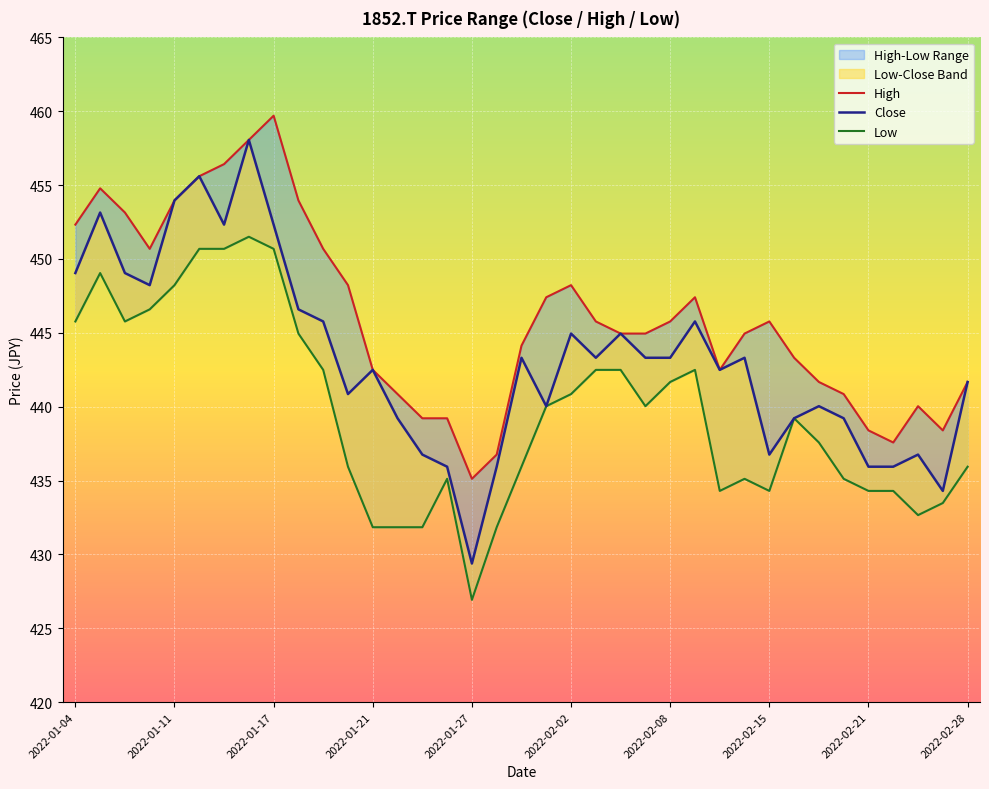

The High series shows 440.9 at 31. True or false?

True